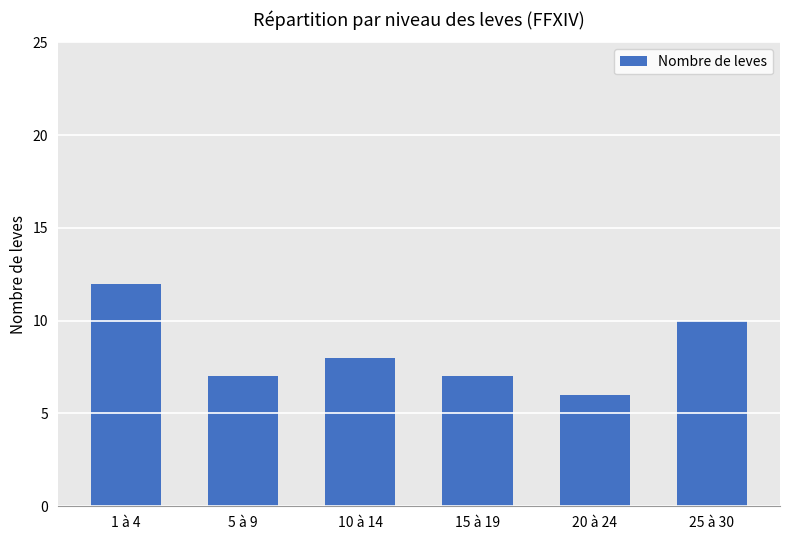

Does the chart contain stacked bars?

No